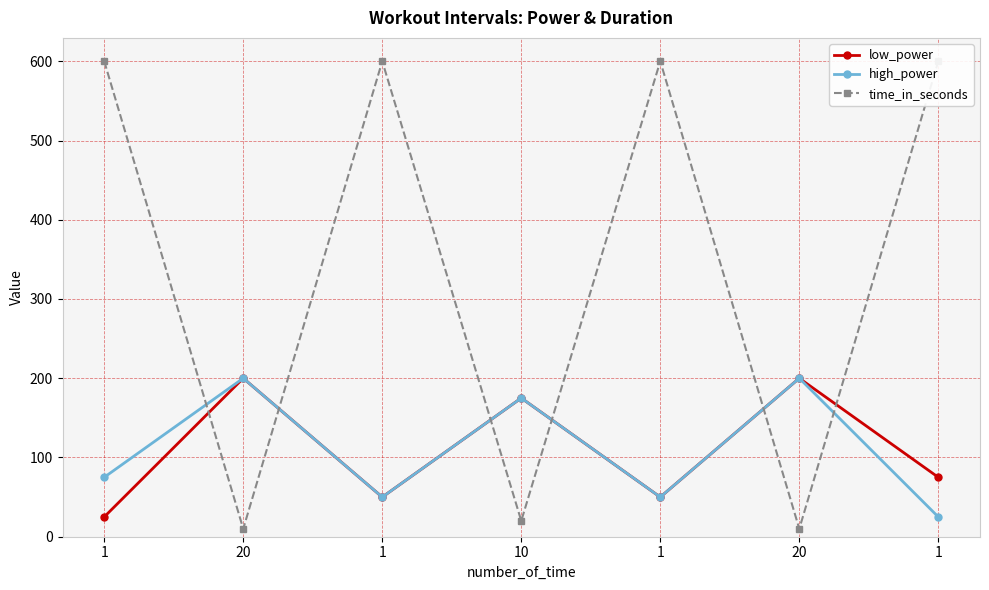

Which category has the lowest value across all series?

20